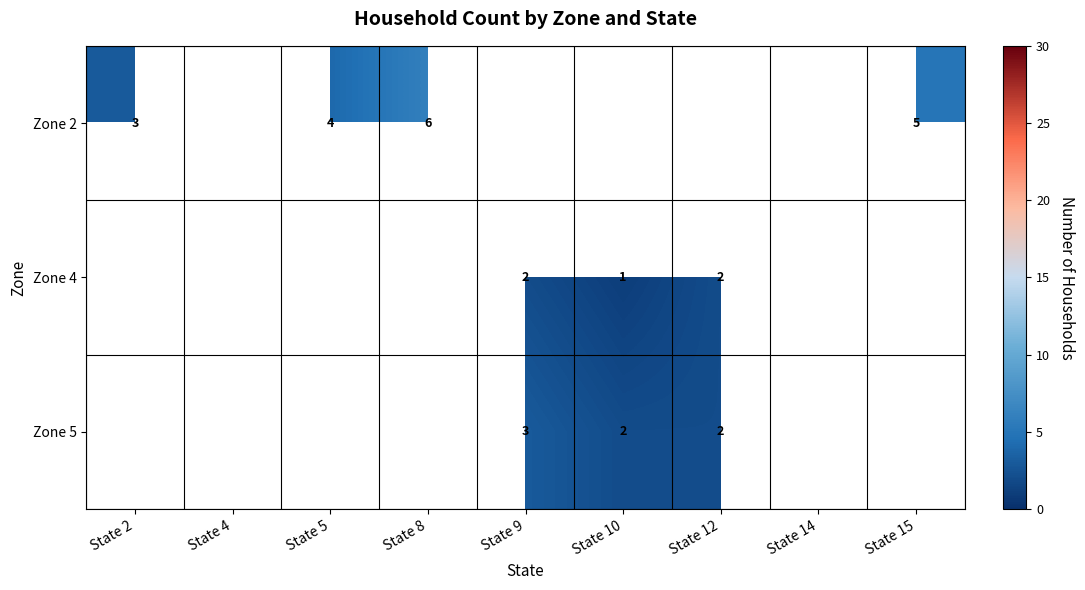

Is it true that Zone 5 equals 3 at State 10?

False